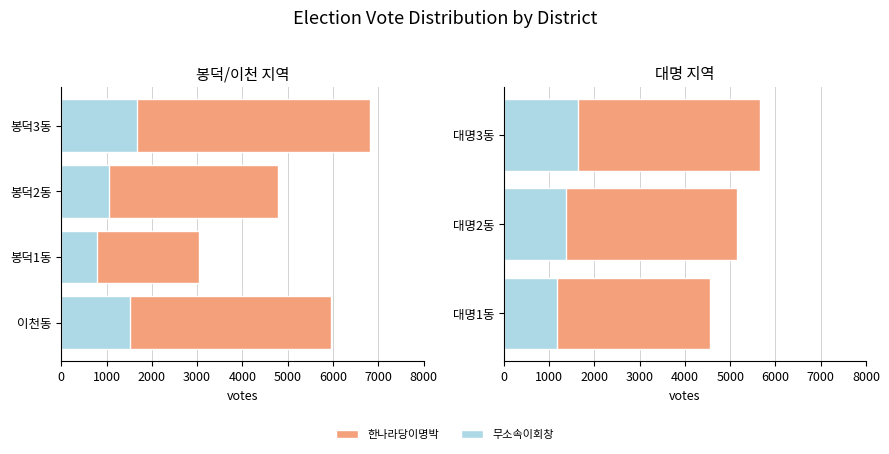

What is the total value across all series at 대명1동?

5735